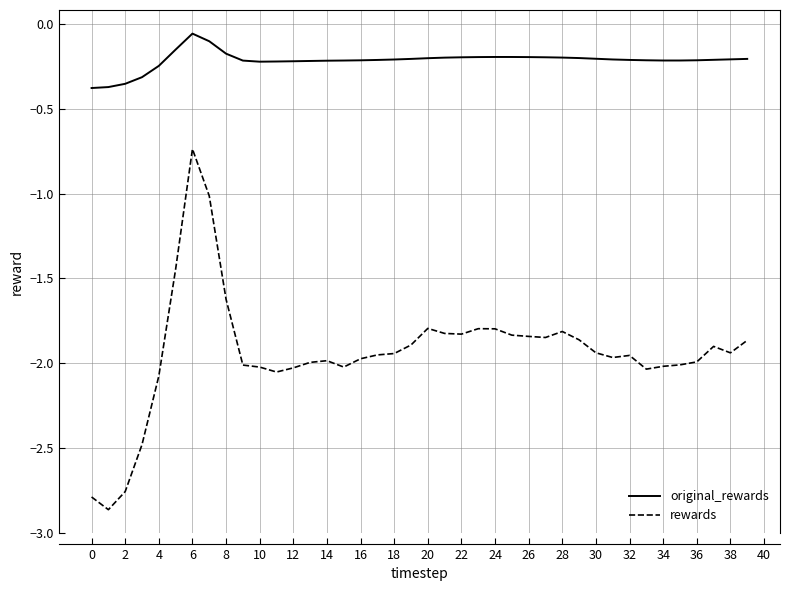

How many distinct data groups are displayed?

2